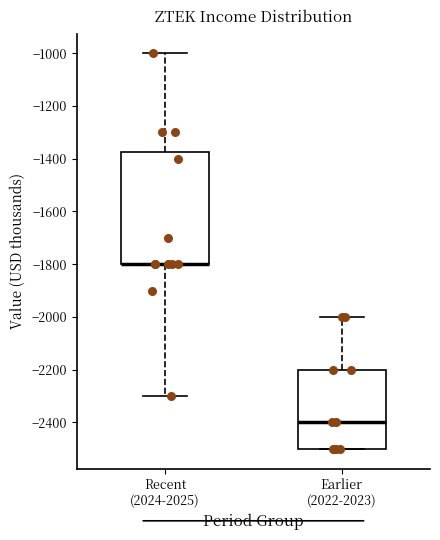

Reading left to right, transcribe this box plot: for each box, give where its median line is, the range the box spans, and where its two whiskers end, as read against the y-axis. The values are not printed on the chart, so give them approximately, as read against the axis.

Recent (2024-2025): median -1800 (drawn on the box's lower edge), box -1800 to -1380, whiskers -2300 to -1000
Earlier (2022-2023): median -2400, box -2500 to -2200, whiskers -2500 to -2000